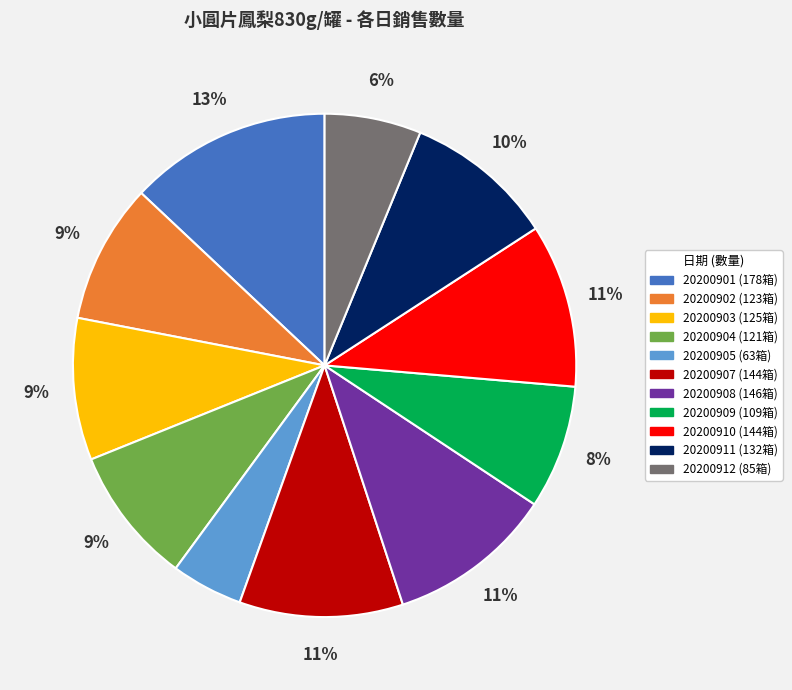

Do 20200904 and 20200903 together represent more than half of the pie?

No